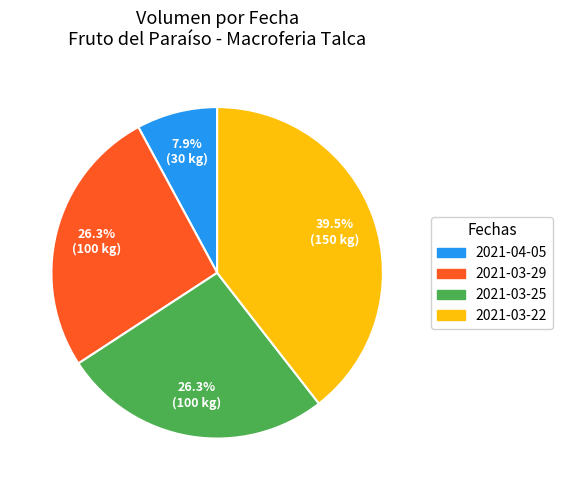

Is there any slice that represents more than half of the pie?

No